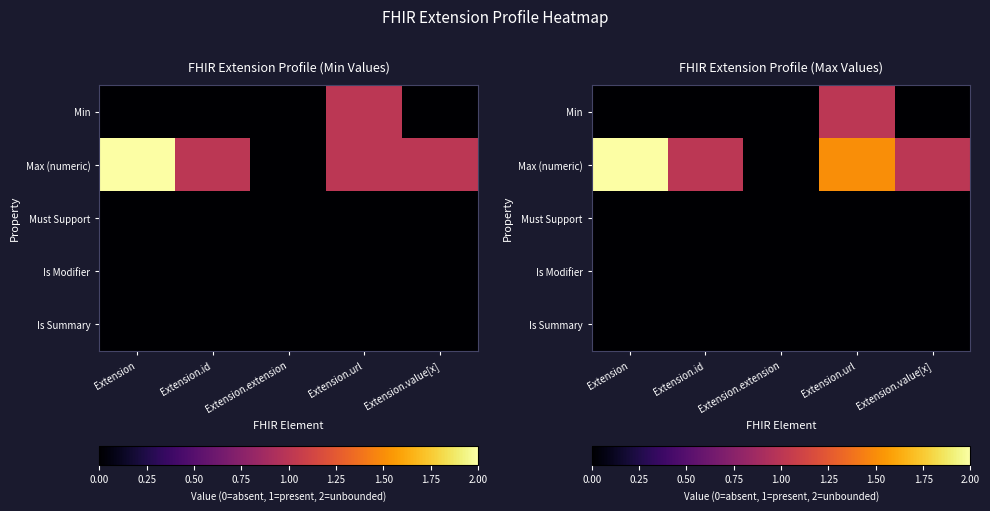

Is it true that Max (numeric) equals -0.6 at Extension.extension?

False